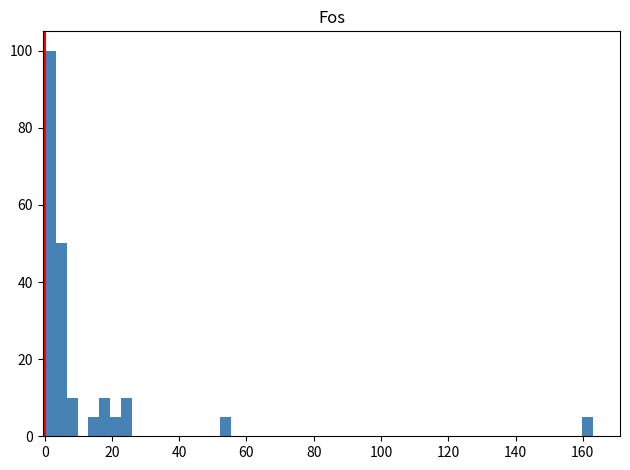

Read against the x-axis, roughly where is the centre of the tallest bar?

2